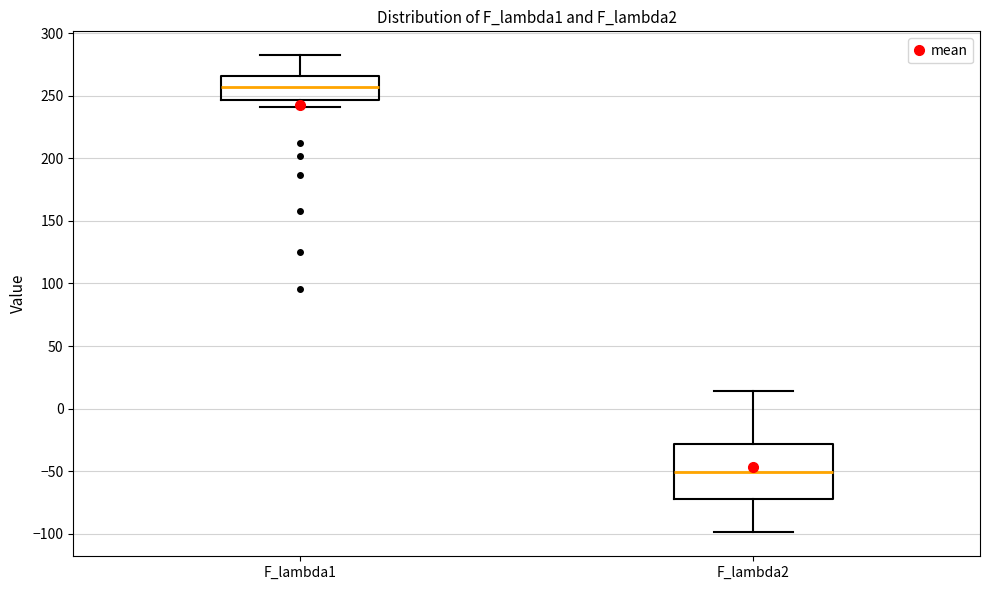

Where is the upper edge of the box for F_lambda2 on the y-axis? The values are not printed on the chart, so give them approximately, as read against the axis.

-30